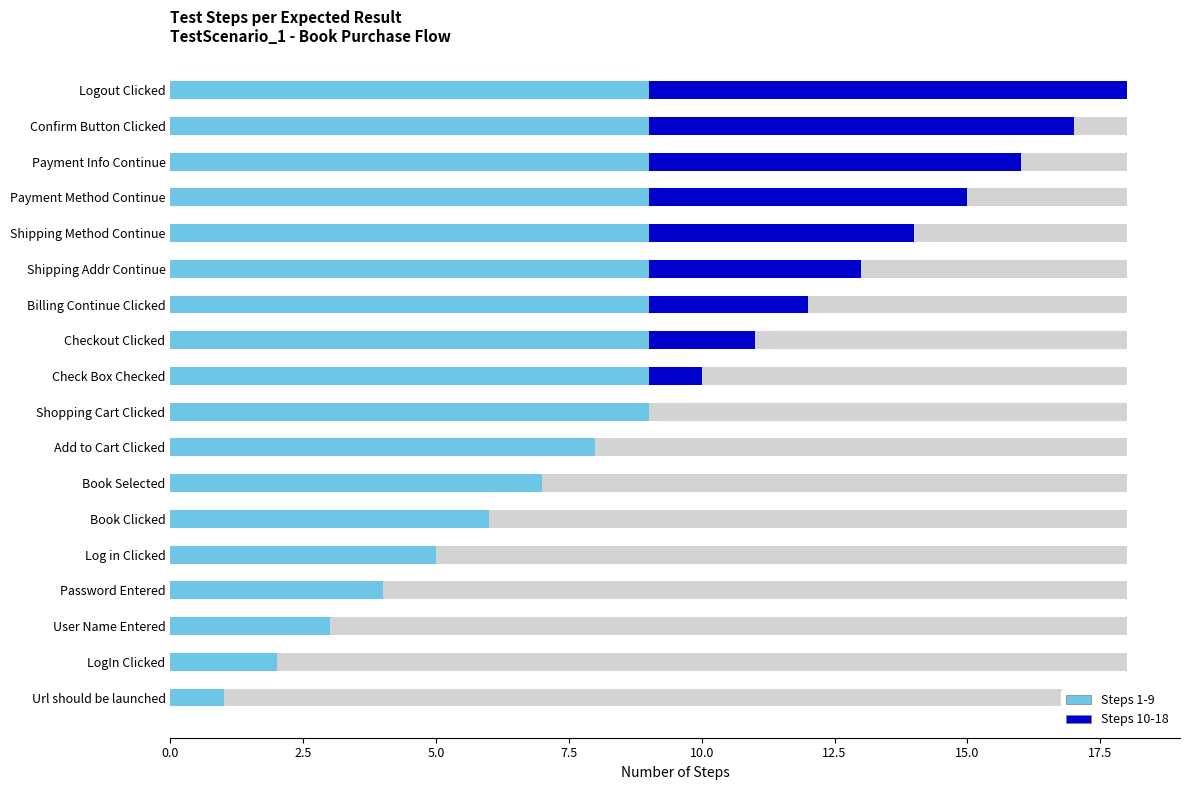

What are all the series names shown in the legend?

Steps 1-9, Steps 10-18